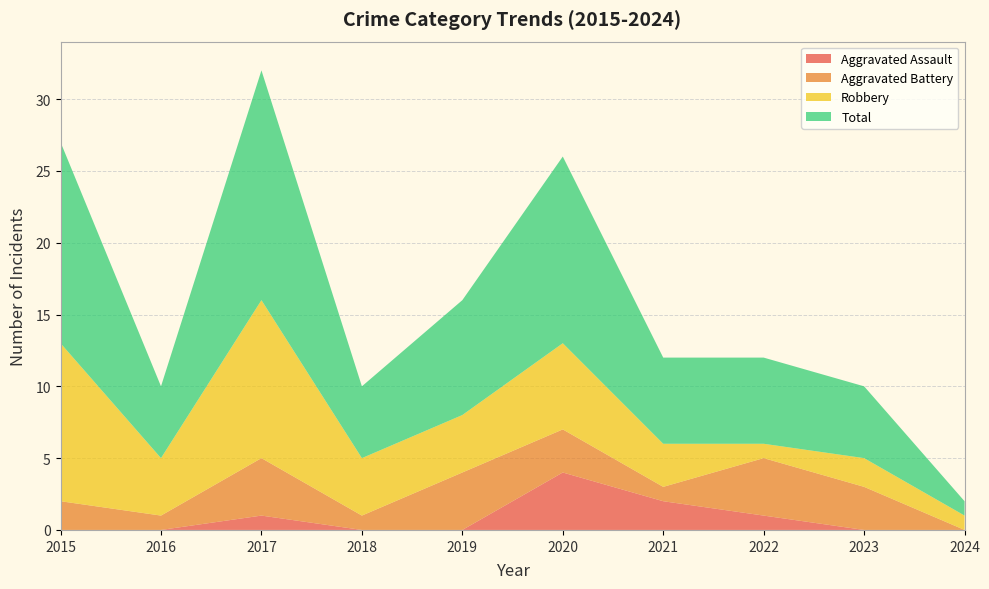

Reading right to left, list all the values displayed in this chart.

Aggravated Assault: 2024=0	2023=0	2022=1	2021=2	2020=4	2019=0	2018=0	2017=1	2016=0	2015=0
Aggravated Battery: 2024=0	2023=3	2022=4	2021=1	2020=3	2019=4	2018=1	2017=4	2016=1	2015=2
Robbery: 2024=1	2023=2	2022=1	2021=3	2020=6	2019=4	2018=4	2017=11	2016=4	2015=11
Total: 2024=1	2023=5	2022=6	2021=6	2020=13	2019=8	2018=5	2017=16	2016=5	2015=14